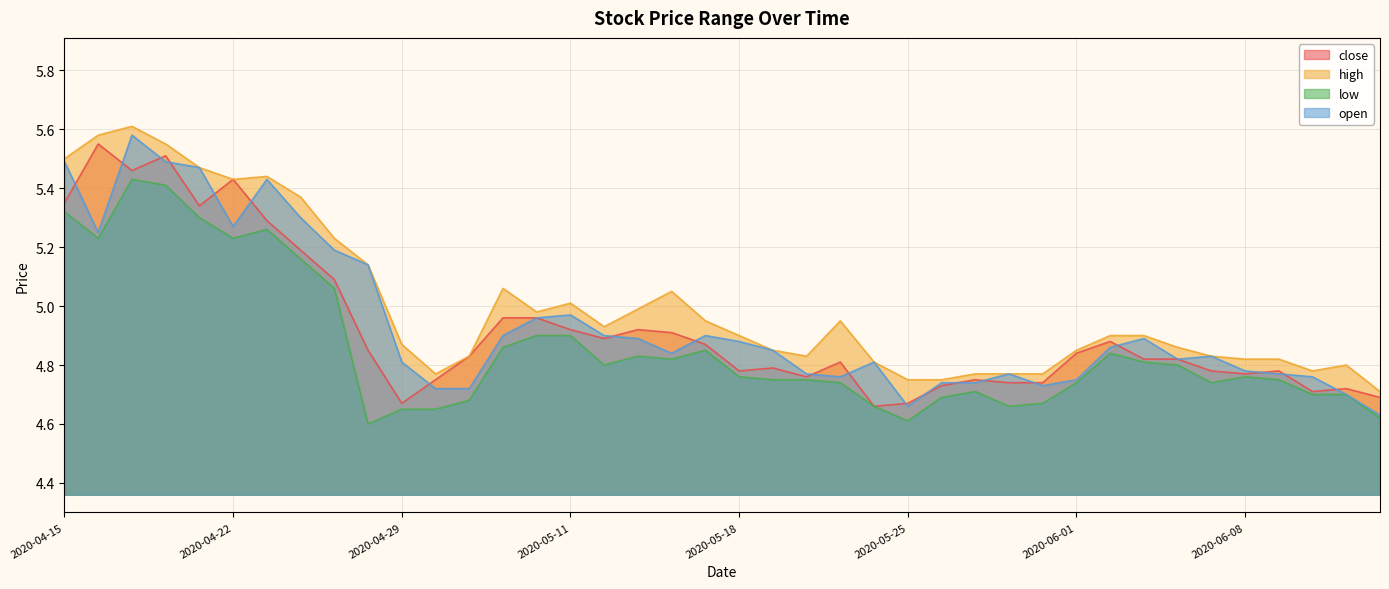

True or false: low and open intersect in this chart.

False